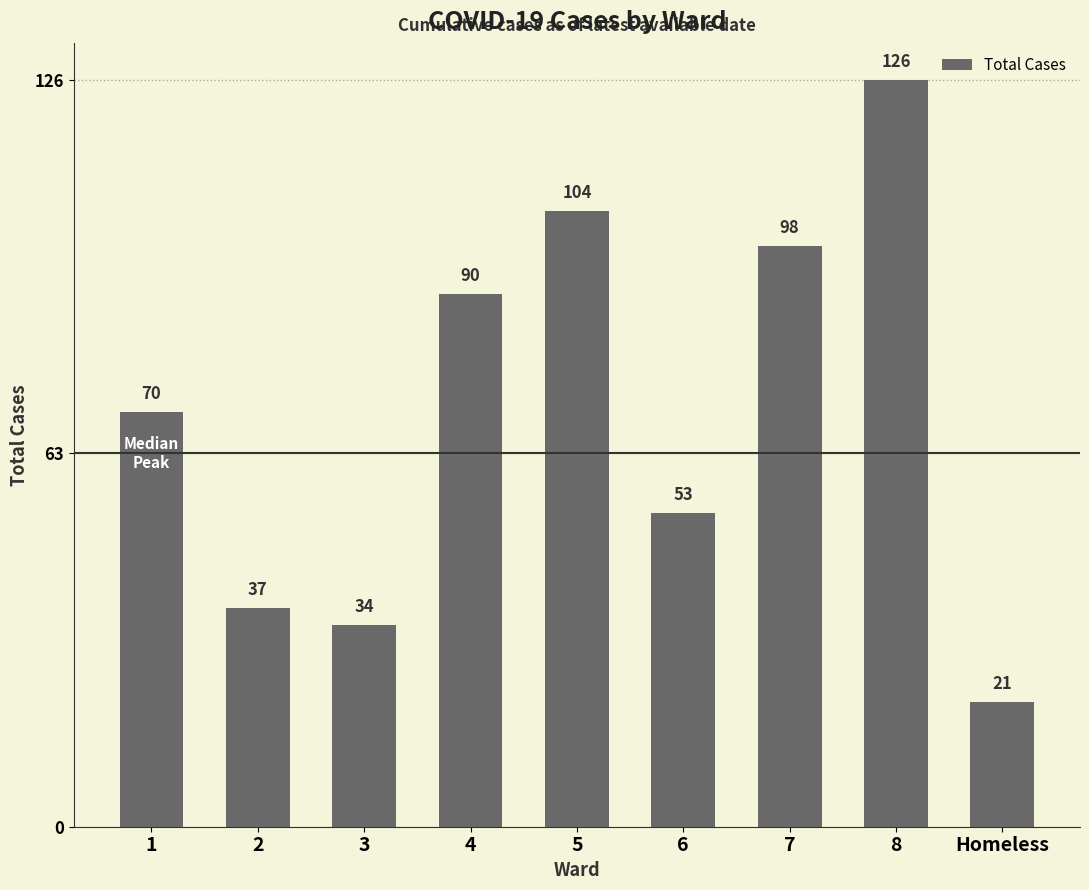

What is the maximum value shown in the chart?

126